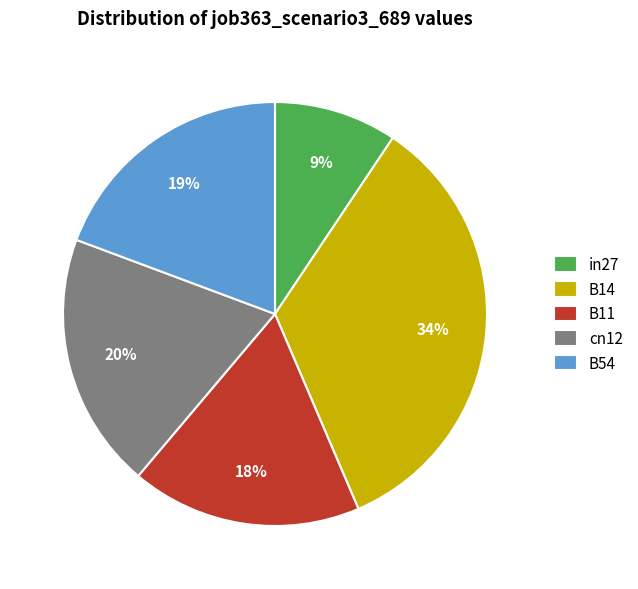

Is the sum of cn12 and B54 greater than half?

No